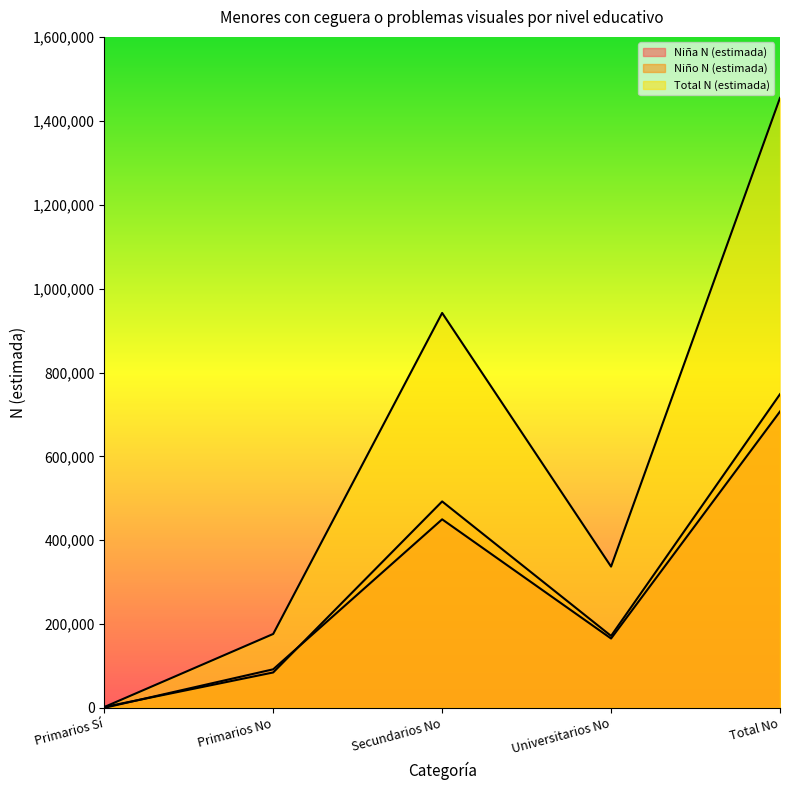

At Primarios Sí, list the series in order from smallest to largest.

Niña N (estimada), Niño N (estimada), Total N (estimada)